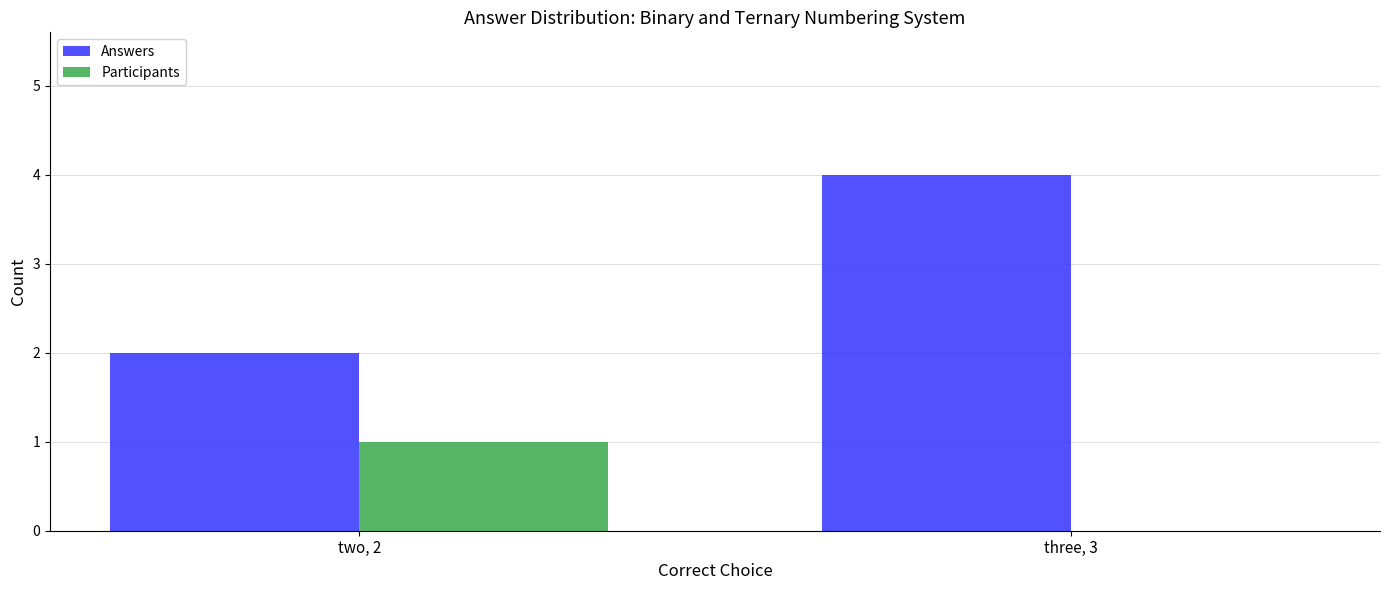

The Participants series shows 0 at three, 3. True or false?

True